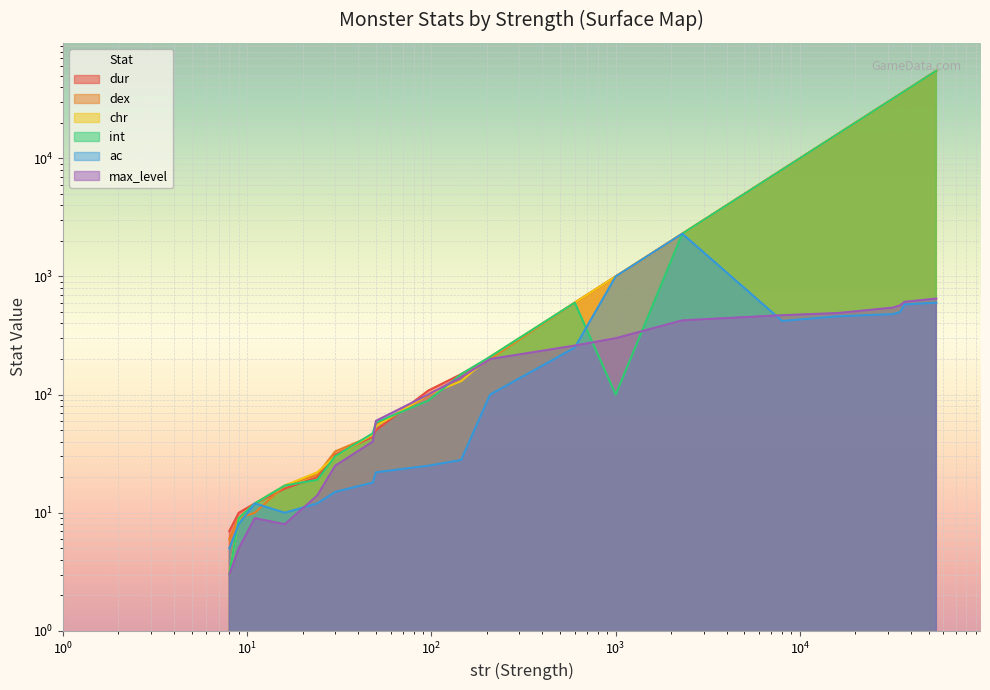

Is it true that dex equals 14 at Dark Cultist?

False